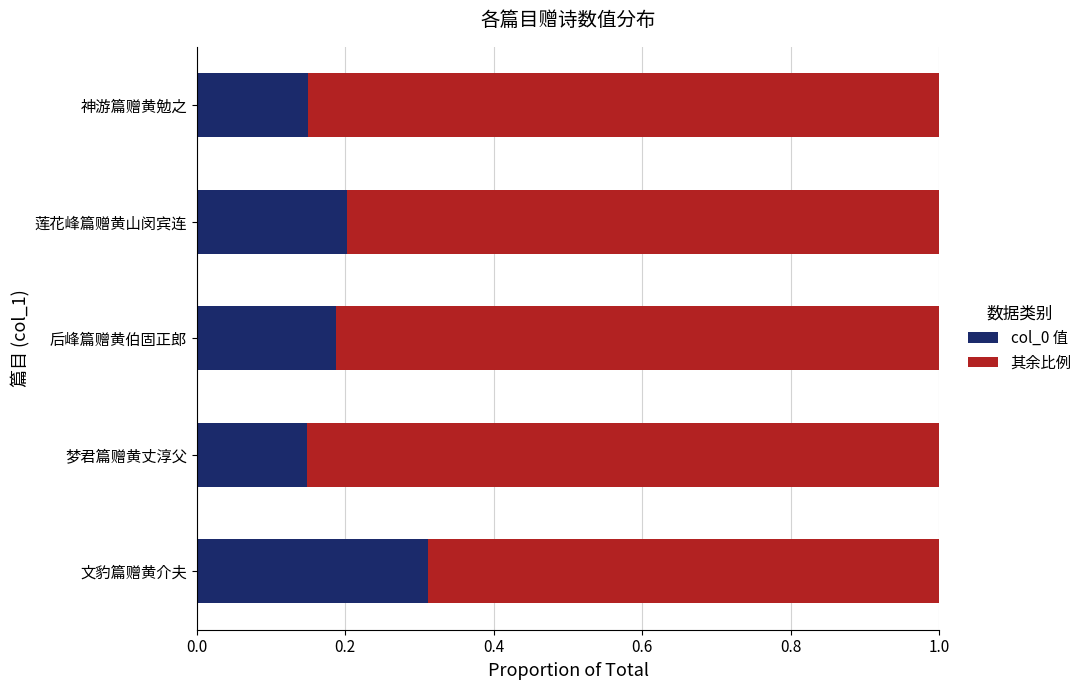

What is the total value across all series at 莲花峰篇赠黄山闵宾连?

1.0